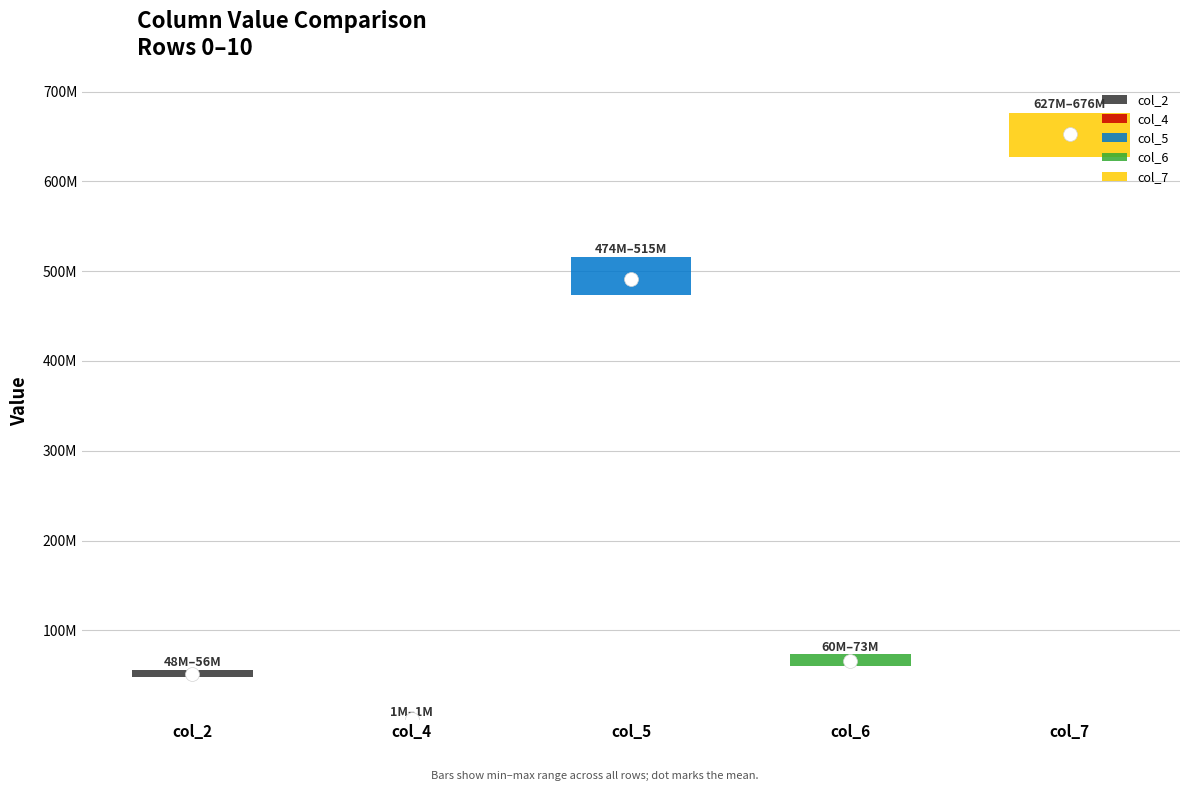

What are all the series names shown in the legend?

col_2, col_4, col_5, col_6, col_7